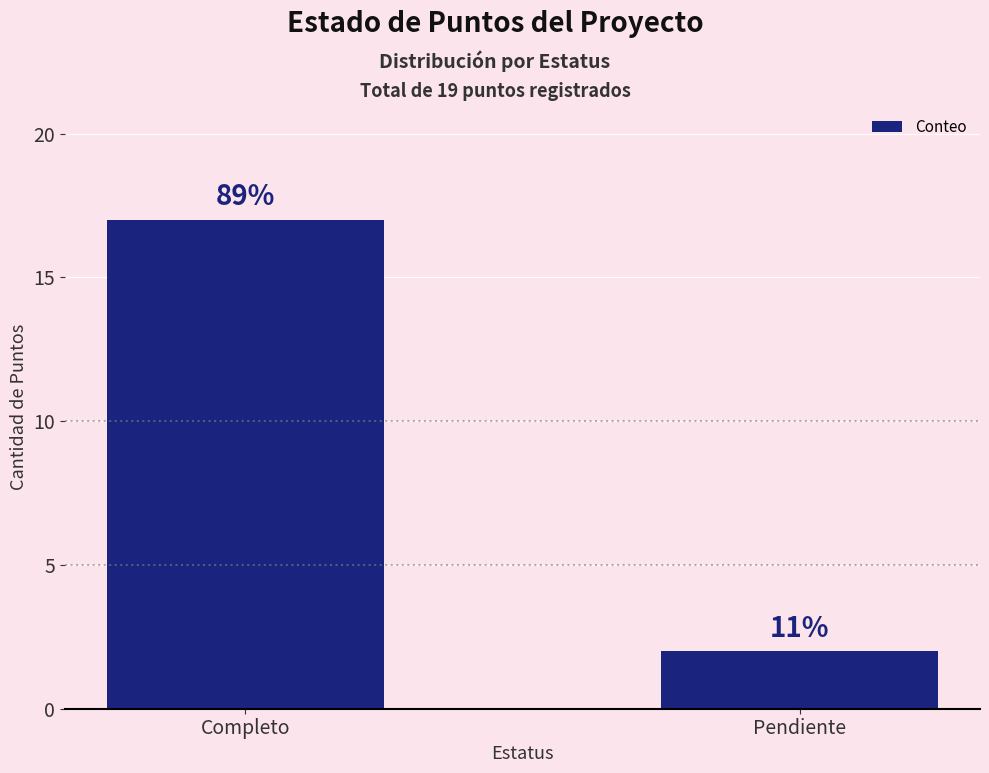

Are the bars horizontal?

No